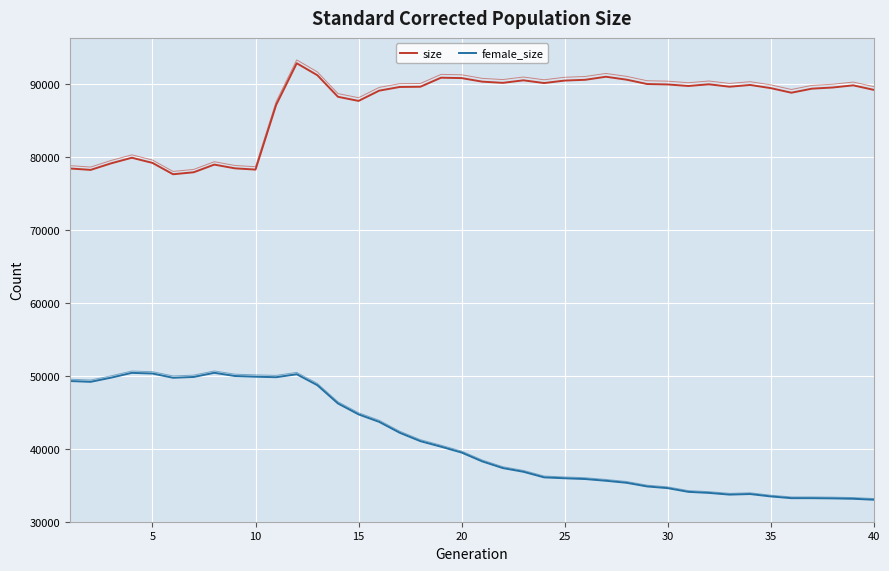

How many values in the female_size series exceed 39478?

19